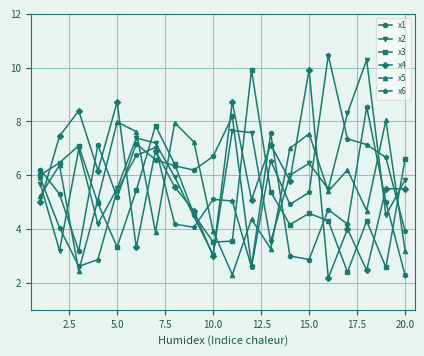

True or false: x4 and x1 cross at least once.

True